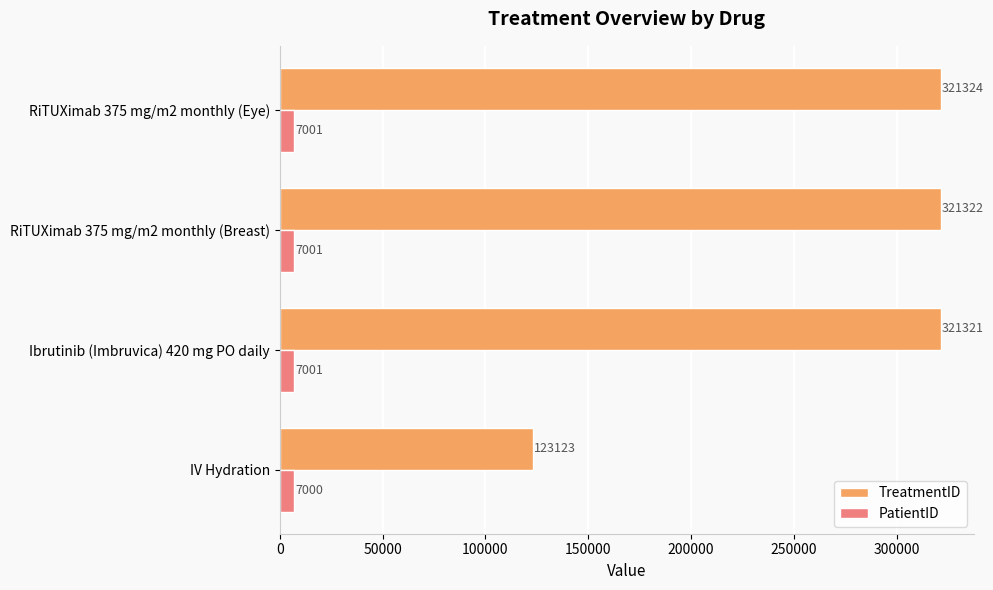

Read the TreatmentID value at RiTUXimab 375 mg/m2 monthly (Breast).

321322